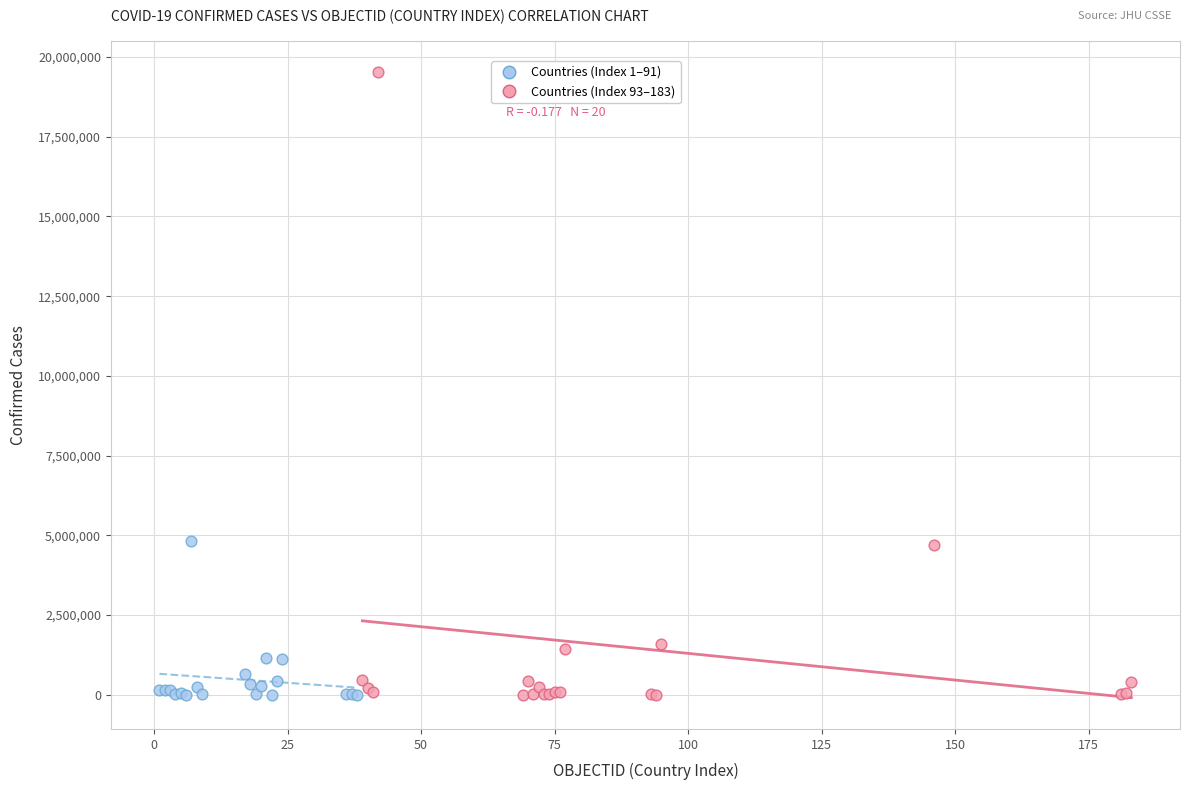

Which series has the widest spread of Y values?

Countries (Index 93–183)